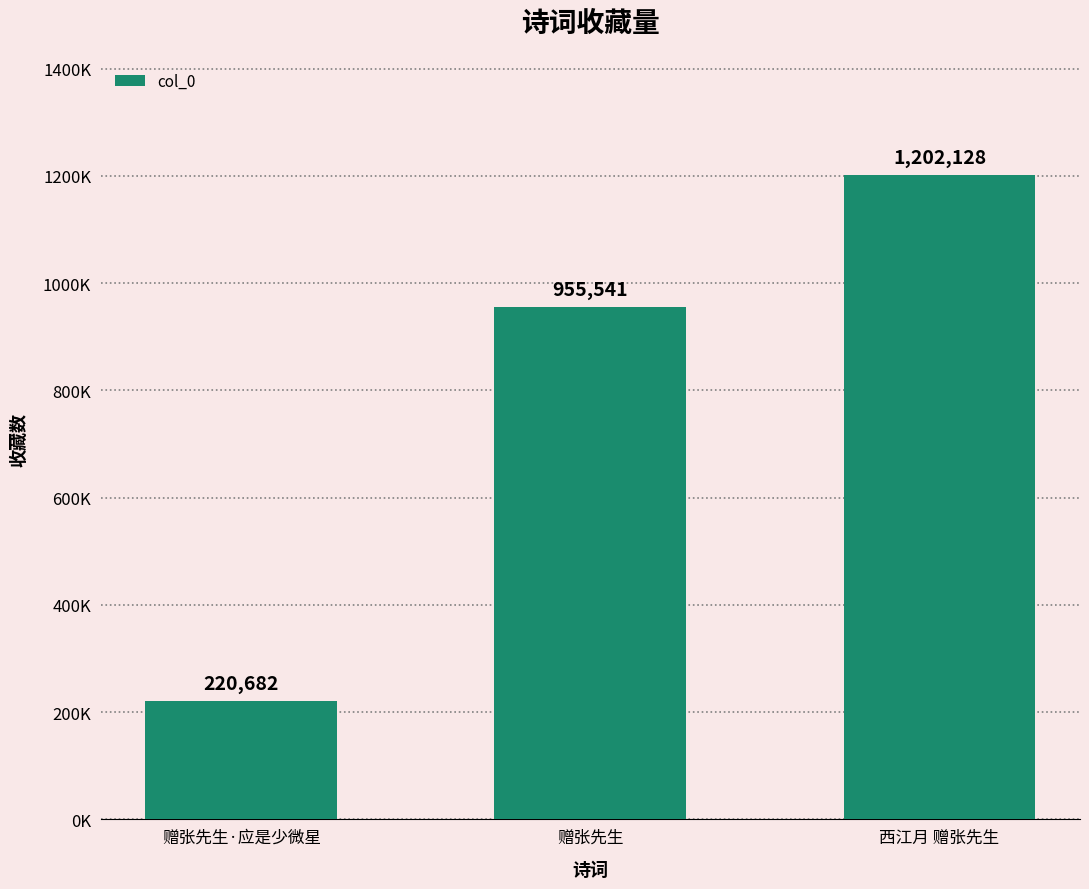

Reading left to right, what are all the values shown in this chart?

220682	955541	1202128